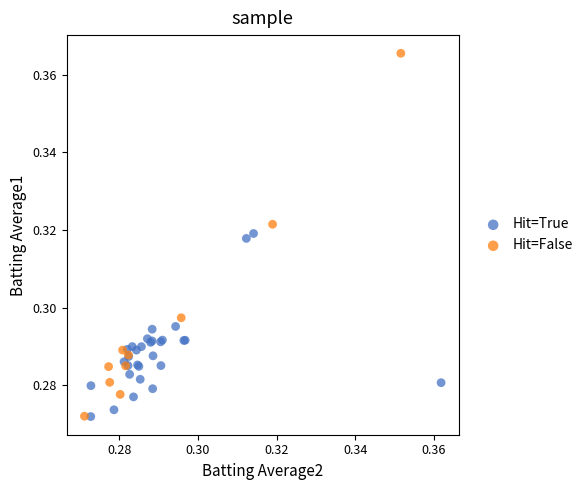

Which series has the widest spread of Y values?

Hit=False